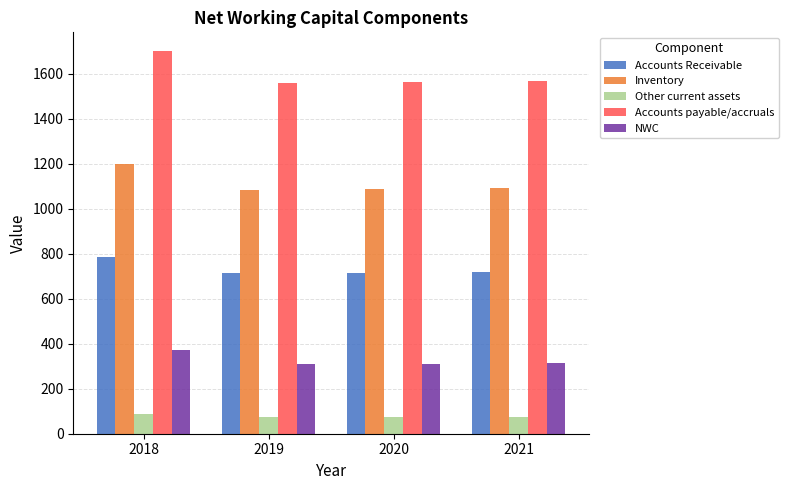

Is the value of Accounts Receivable at 2018 greater than the value of NWC at 2020?

Yes